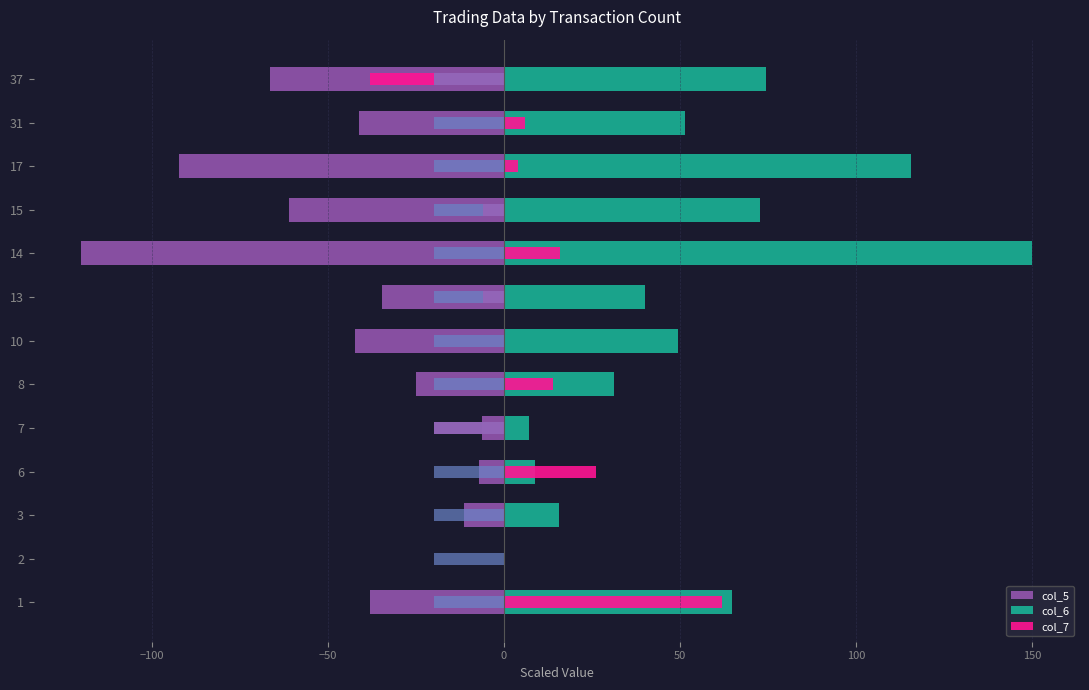

Which series has the largest total across all categories?

col_6